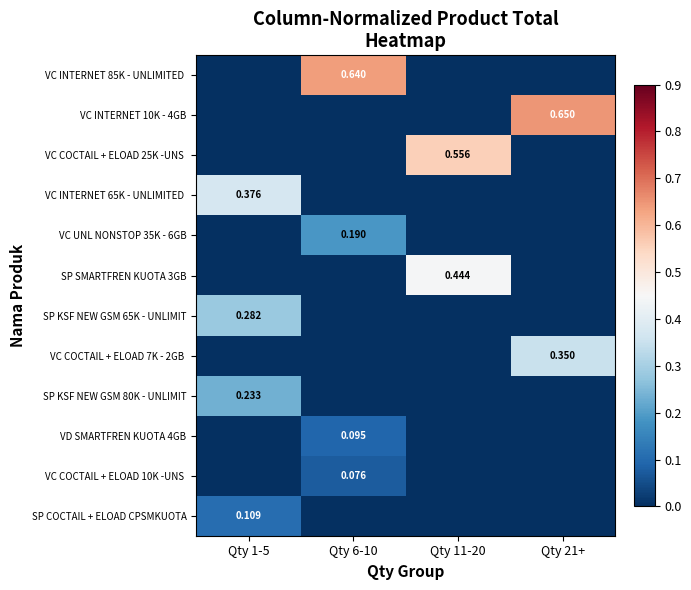

At which label is VC UNL NONSTOP 35K - 6GB closest to 0?

Qty 1-5